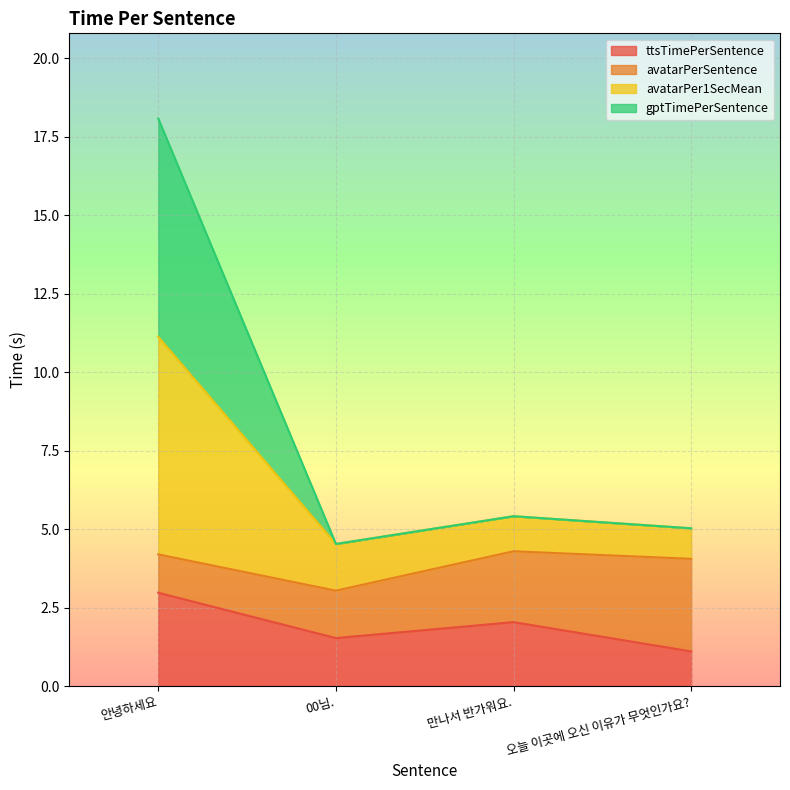

List the labels in order of ttsTimePerSentence value, largest first.

안녕하세요, 만나서 반가워요., 00님., 오늘 이곳에 오신 이유가 무엇인가요?